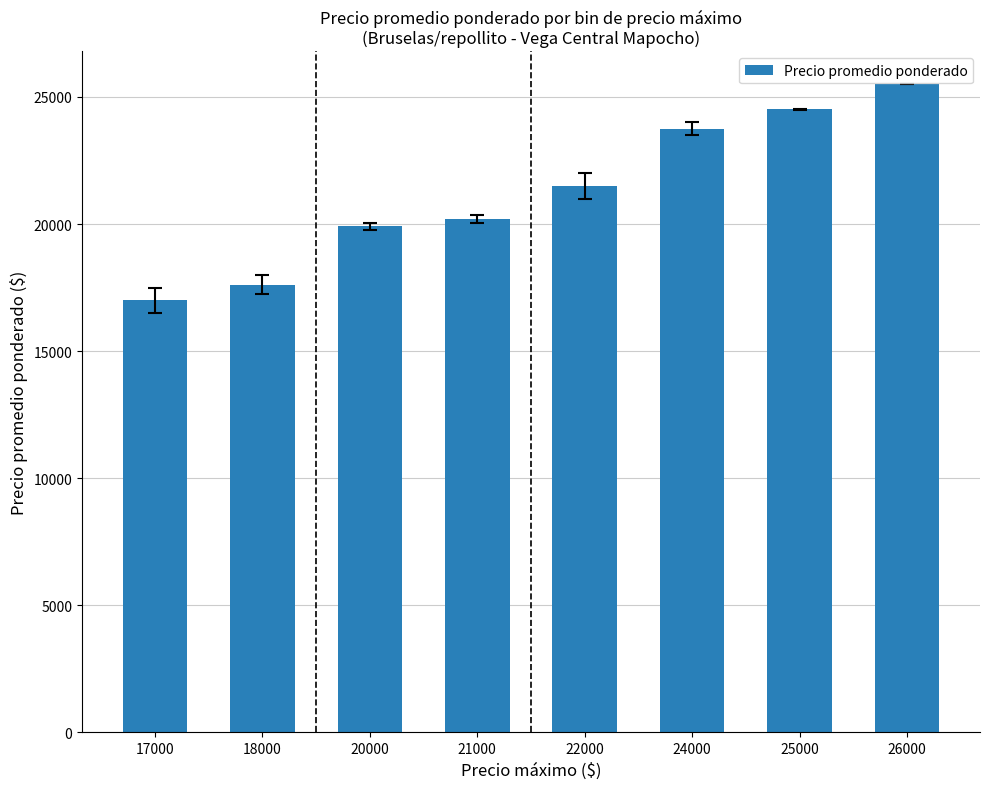

What value does the data have at 18000?

17604.8